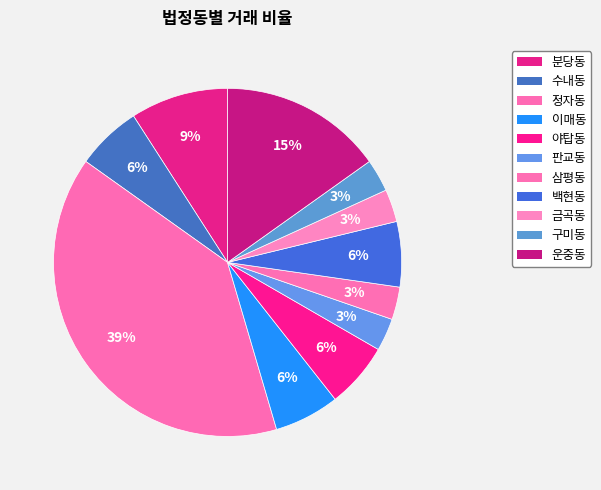

Which slice is the smallest?

판교동